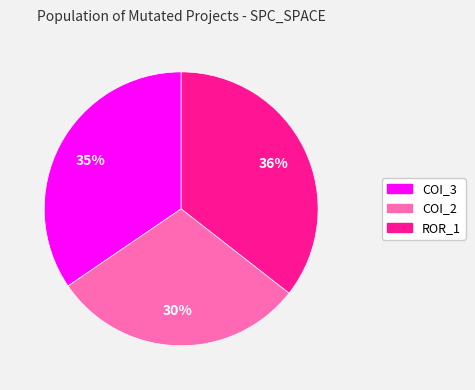

Does any single category account for the majority?

No